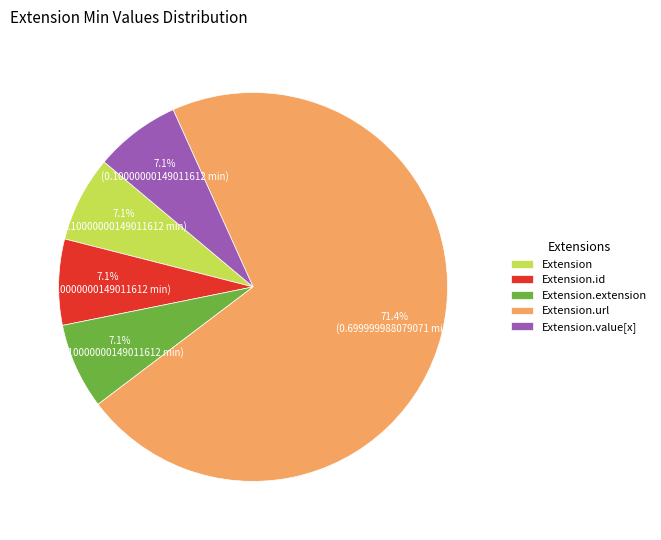

Does any single category account for the majority?

Yes